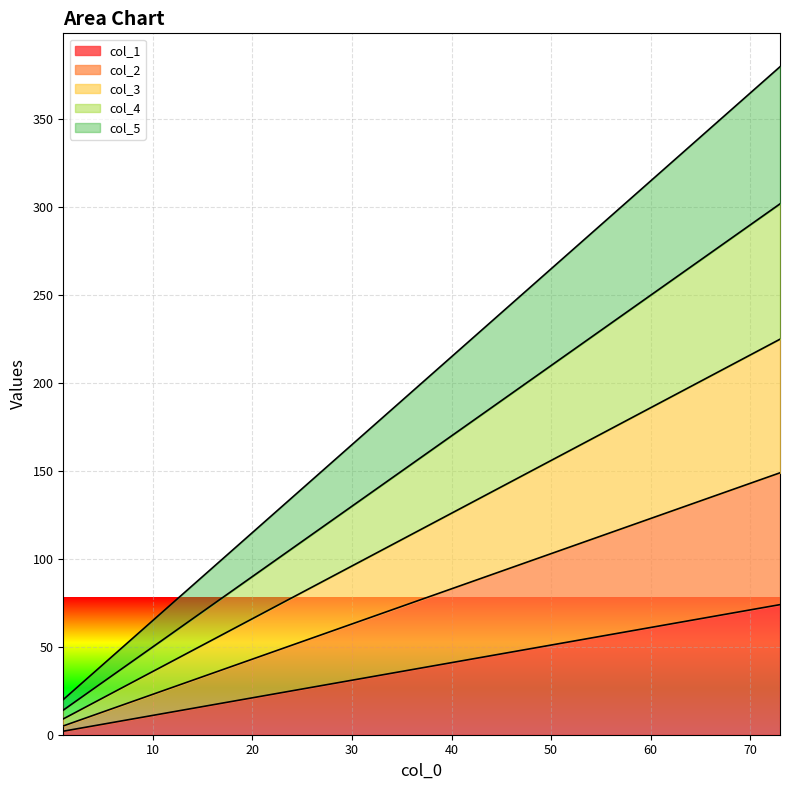

What are all the series names shown in the legend?

col_1, col_2, col_3, col_4, col_5